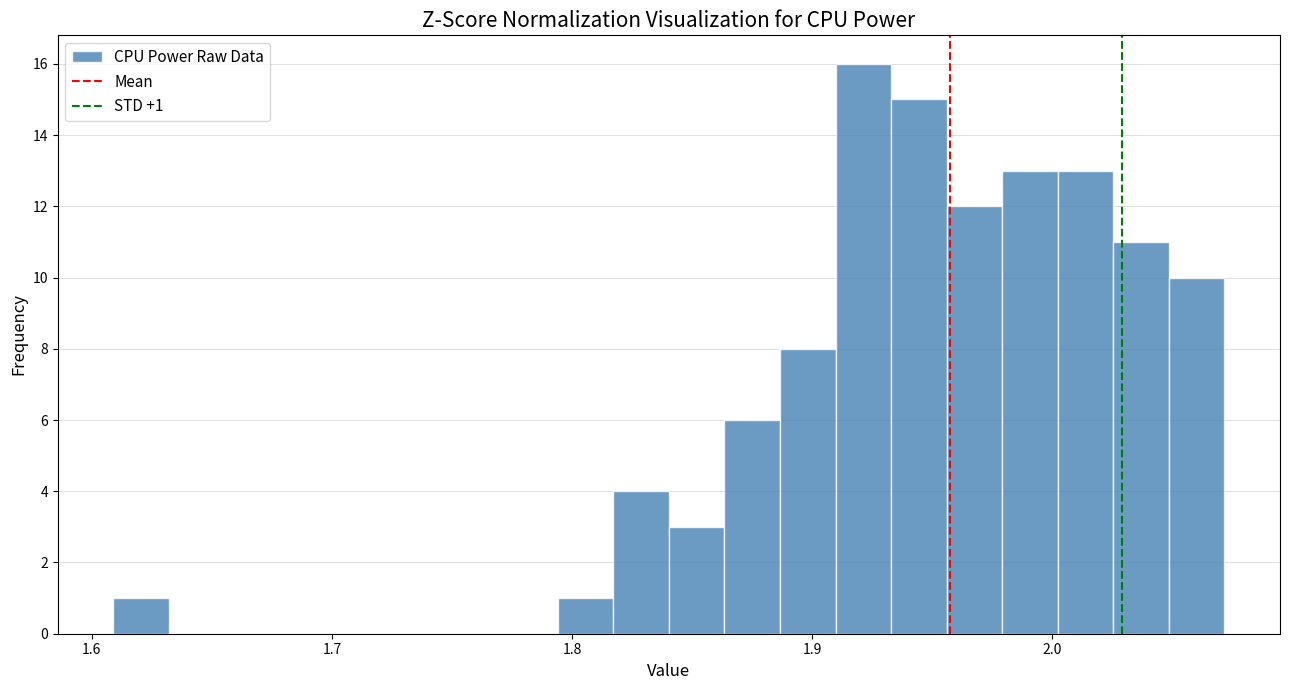

Read against the x-axis, roughly where is the centre of the tallest bar?

1.92